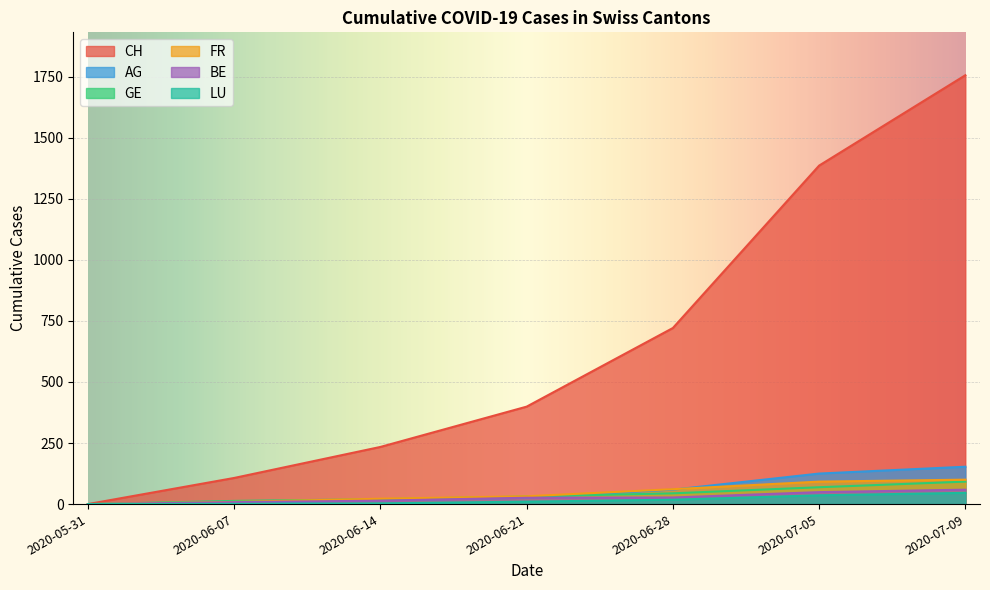

What is the average value of the AG series?

55